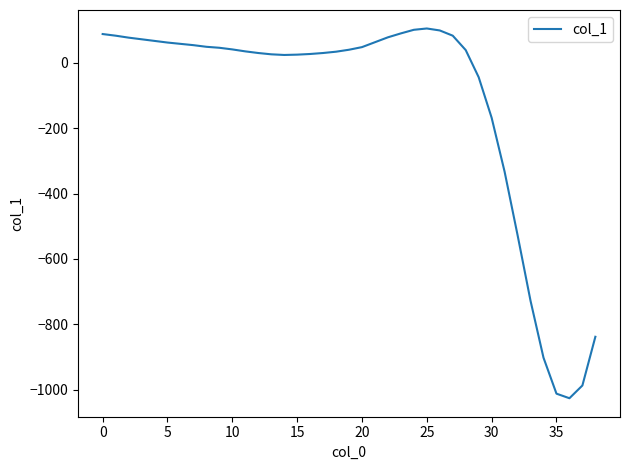

What is the greatest value displayed?

105